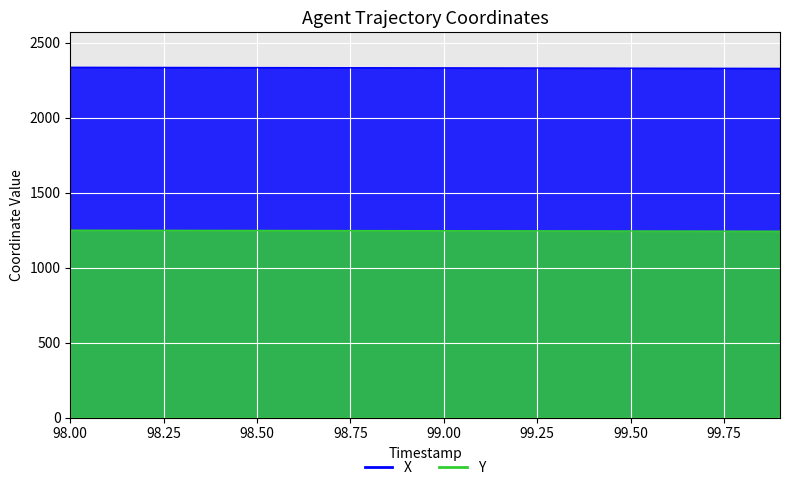

Which series has the largest total across all categories?

X